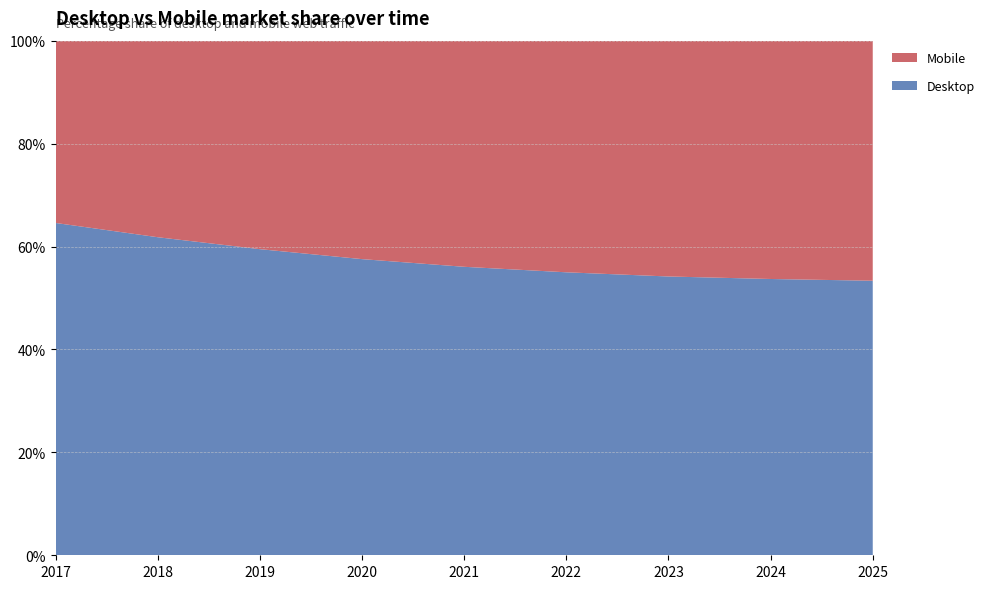

Reading left to right, list all the values displayed in this chart.

Desktop: 2017=64.6	2018=61.8	2019=59.5	2020=57.5	2021=56.1	2022=55.0	2023=54.2	2024=53.7	2025=53.3
Mobile: 2017=35.4	2018=38.2	2019=40.5	2020=42.5	2021=43.9	2022=45.0	2023=45.8	2024=46.3	2025=46.7